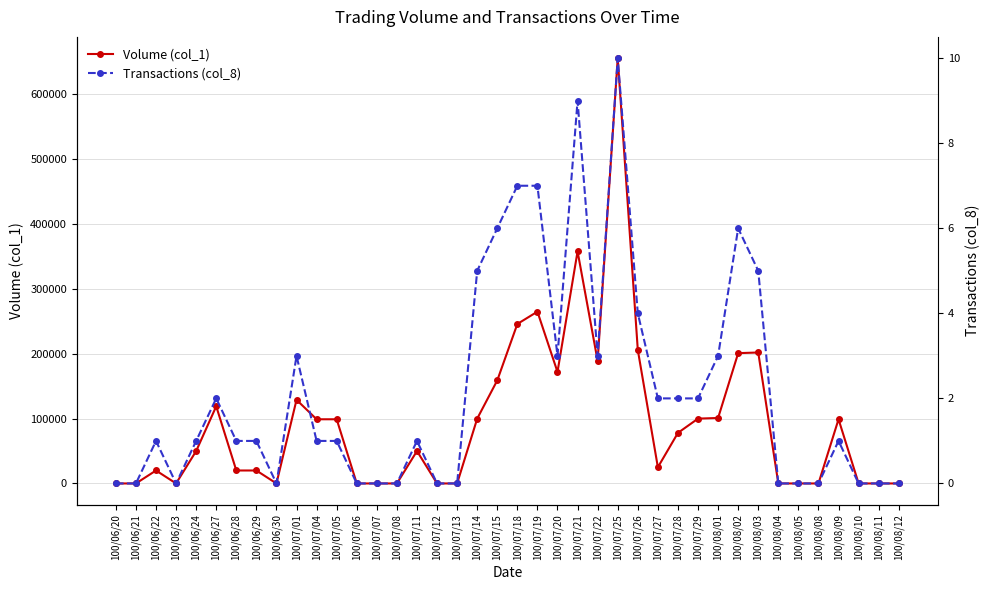

Reading right to left, transcribe all the data shown in this chart.

Volume (col_1): 100/08/12=0	100/08/11=0	100/08/10=0	100/08/09=99000	100/08/08=0	100/08/05=0	100/08/04=0	100/08/03=202000	100/08/02=201000	100/08/01=101000	100/07/29=100000	100/07/28=78000	100/07/27=25000	100/07/26=206000	100/07/25=656000	100/07/22=189000	100/07/21=358000	100/07/20=172000	100/07/19=265000	100/07/18=246000	100/07/15=159000	100/07/14=100000	100/07/13=0	100/07/12=0	100/07/11=50000	100/07/08=0	100/07/07=0	100/07/06=0	100/07/05=99000	100/07/04=99000	100/07/01=129000	100/06/30=0	100/06/29=20000	100/06/28=20000	100/06/27=119000	100/06/24=50000	100/06/23=0	100/06/22=20000	100/06/21=0	100/06/20=0
Transactions (col_8): 100/08/12=0	100/08/11=0	100/08/10=0	100/08/09=1	100/08/08=0	100/08/05=0	100/08/04=0	100/08/03=5	100/08/02=6	100/08/01=3	100/07/29=2	100/07/28=2	100/07/27=2	100/07/26=4	100/07/25=10	100/07/22=3	100/07/21=9	100/07/20=3	100/07/19=7	100/07/18=7	100/07/15=6	100/07/14=5	100/07/13=0	100/07/12=0	100/07/11=1	100/07/08=0	100/07/07=0	100/07/06=0	100/07/05=1	100/07/04=1	100/07/01=3	100/06/30=0	100/06/29=1	100/06/28=1	100/06/27=2	100/06/24=1	100/06/23=0	100/06/22=1	100/06/21=0	100/06/20=0